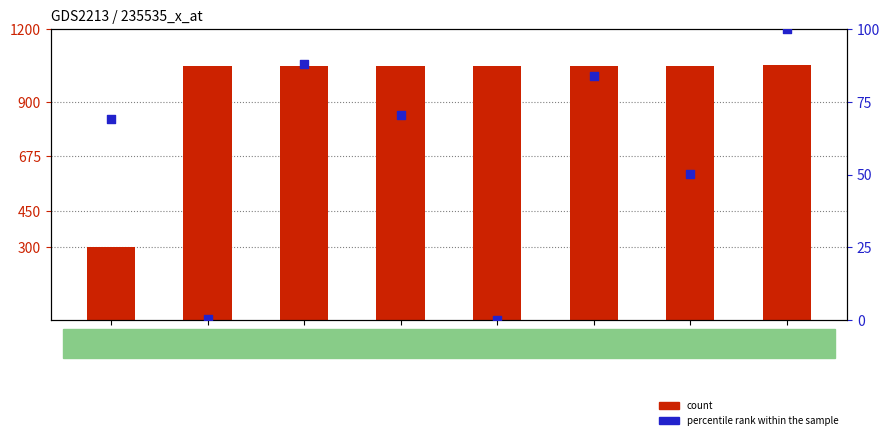

What is the total value across all series at H?

1150.0